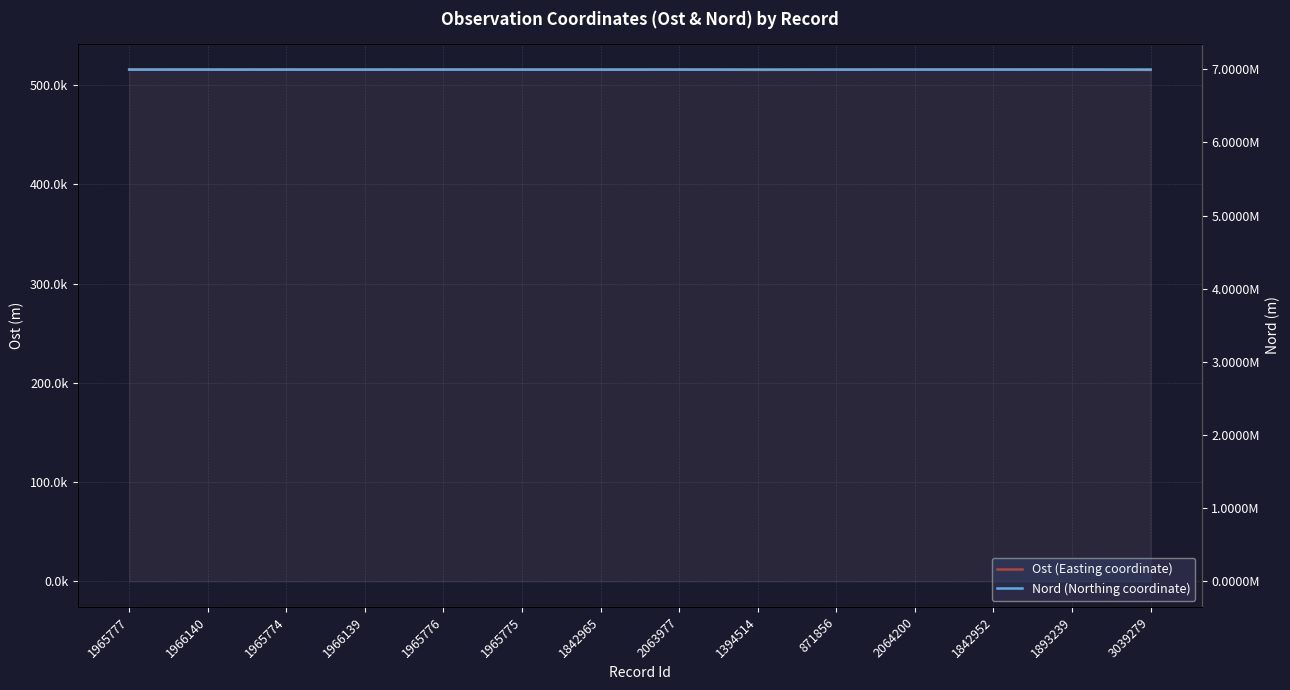

Reading left to right, list all the values displayed in this chart.

Ost (Easting coordinate): 1965777=515750.4	1966140=515636.1	1965774=515754.1	1966139=515580.3	1965776=515791.8	1965775=515774.7	1842965=515580.3	2063977=515750.4	1394514=515473.5	871856=515617.4	2064200=515777.7	1842952=515828.9	1893239=515750.4	3039279=515456.1
Nord (Northing coordinate): 1965777=6997137.7	1966140=6997322.4	1965774=6996936.7	1966139=6997327.5	1965776=6997200.4	1965775=6996808.2	1842965=6997327.5	2063977=6997137.7	1394514=6996820.3	871856=6997071.9	2064200=6997213.9	1842952=6997205.6	1893239=6997137.7	3039279=6996856.9